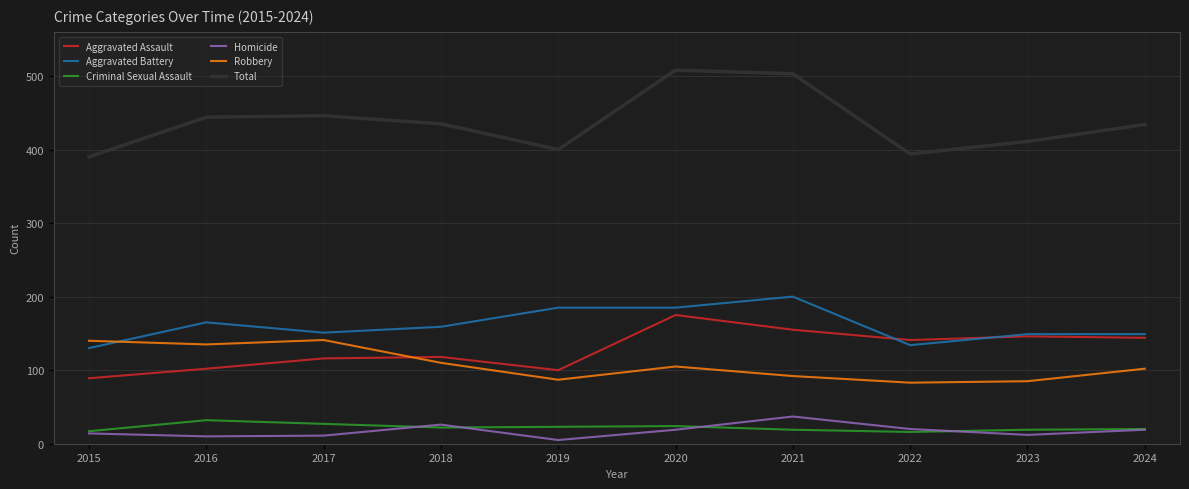

What is the sum of all Homicide values?

173